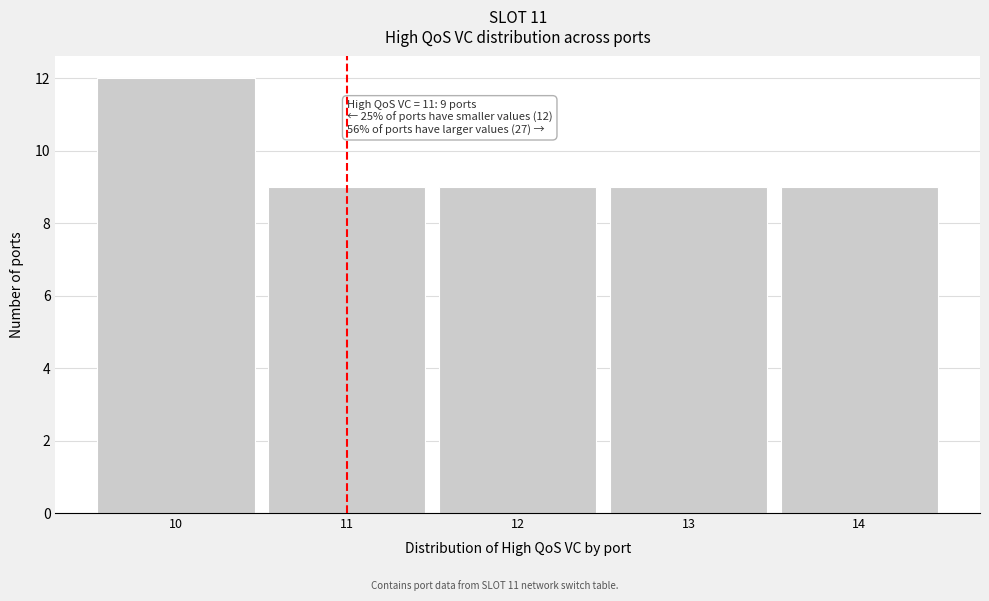

Which range on the x-axis has the tallest bar?

9.5 to 10.5